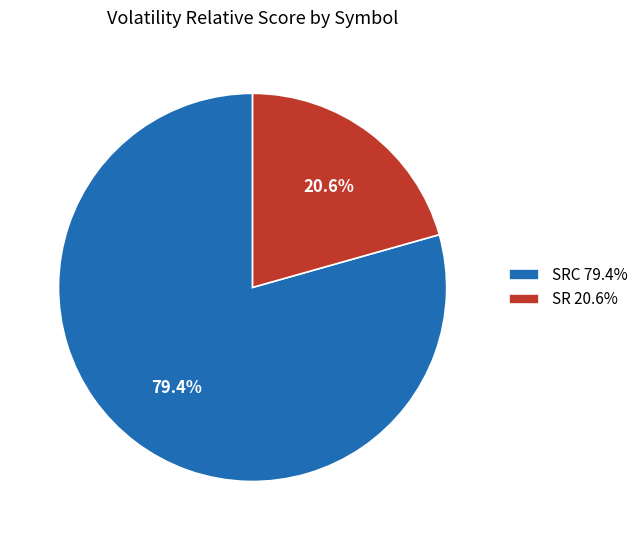

How many segments does this pie chart have?

2